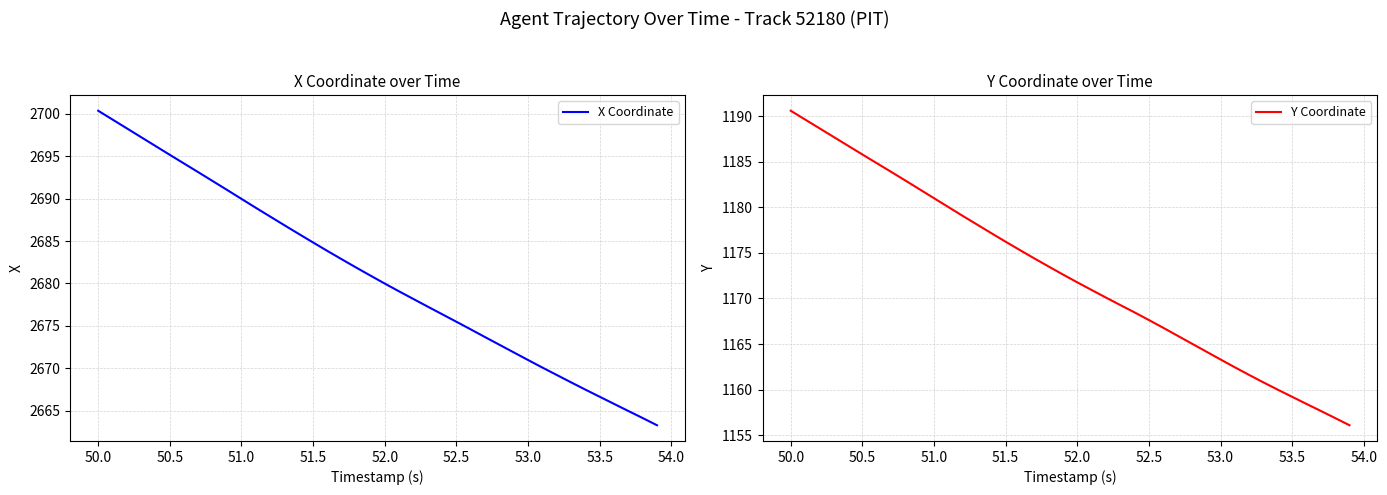

Is this an area chart (filled region under the line)?

No